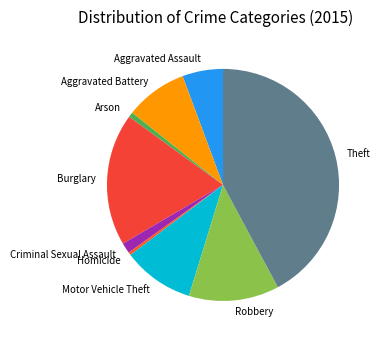

Which has a higher value, Aggravated Battery or Robbery?

Robbery